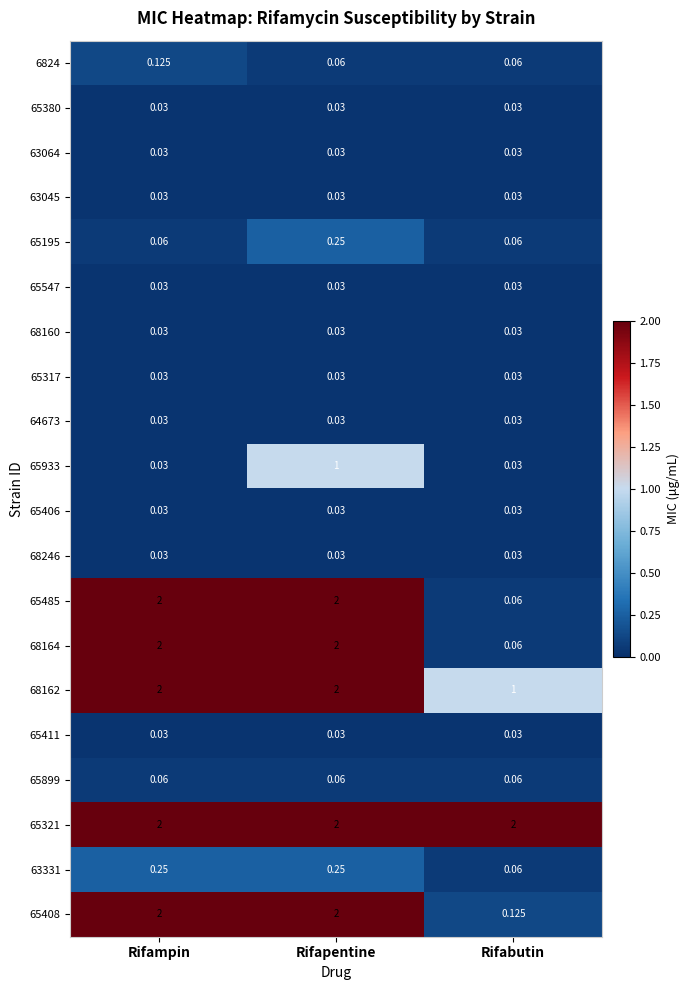

How many categories are shown in the chart?

3